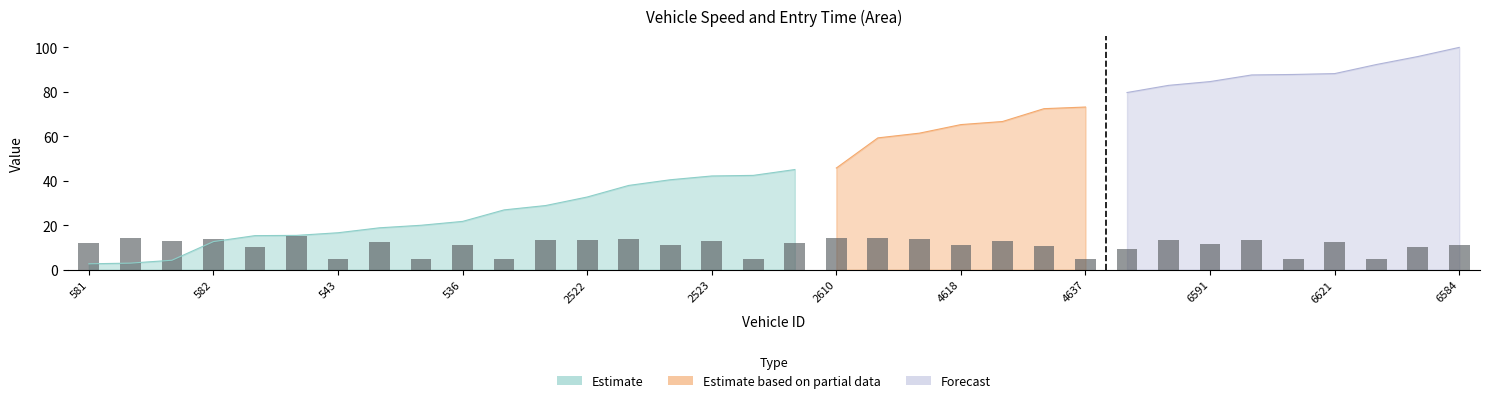

Is it true that the value at 4618 is 18.9?

False